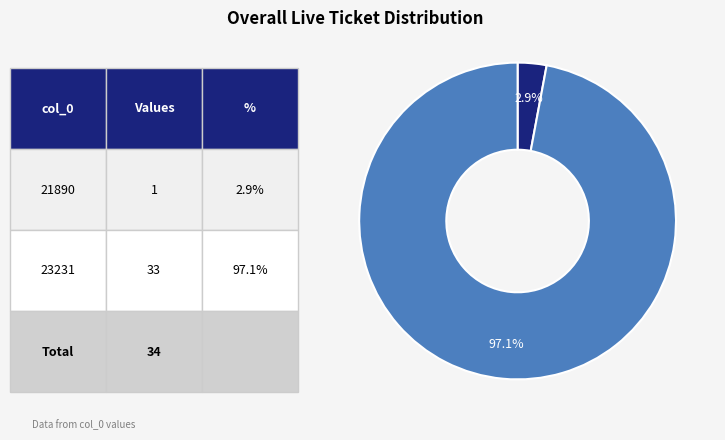

Does any single category account for the majority?

Yes